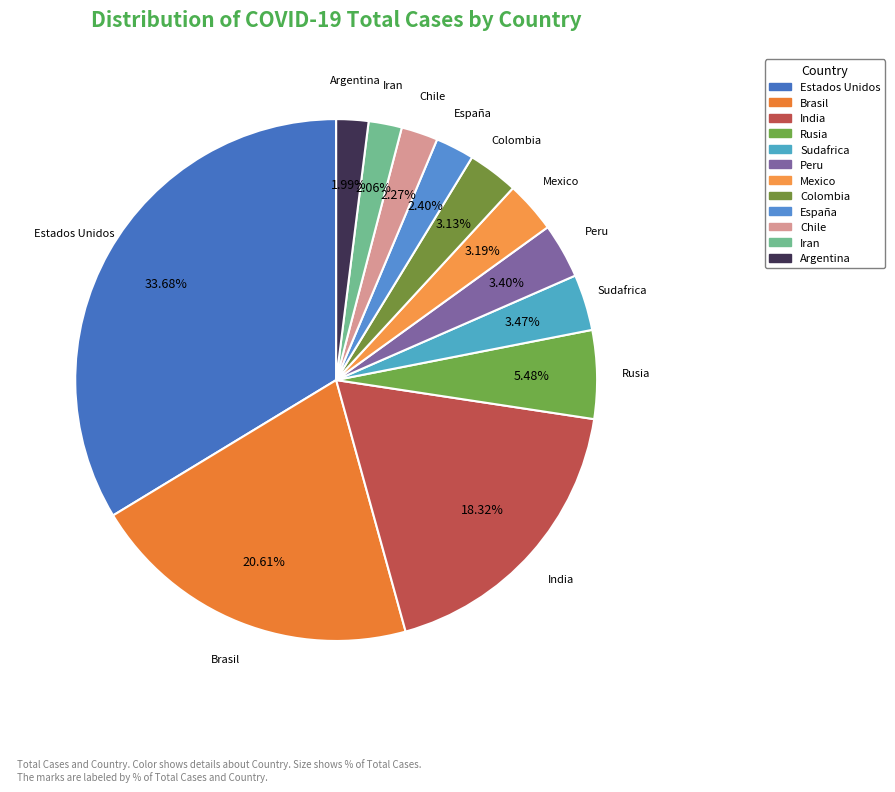

Is it true that Peru is 3% of the pie?

True